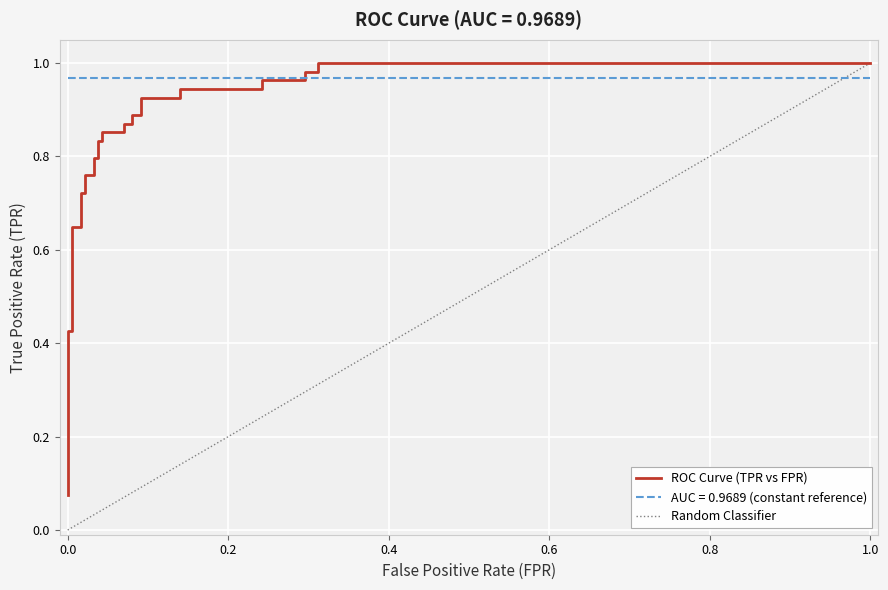

What is the smallest value displayed?

0.1